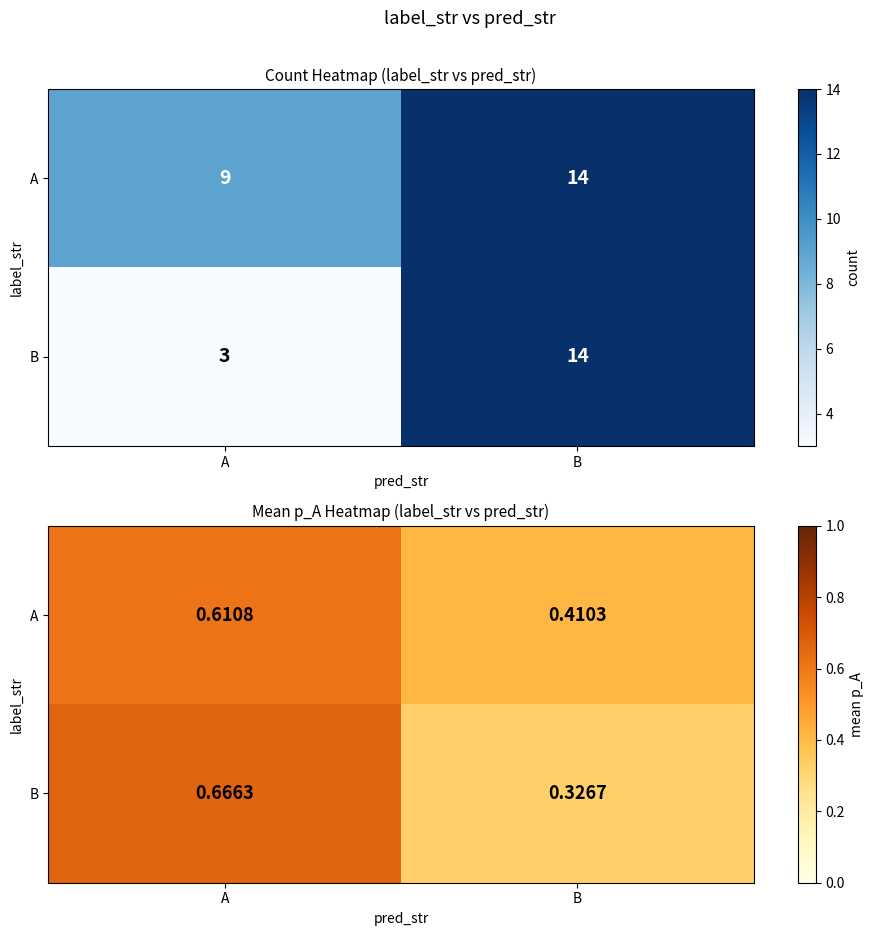

True or false: B has a value of 0.1 at B.

False